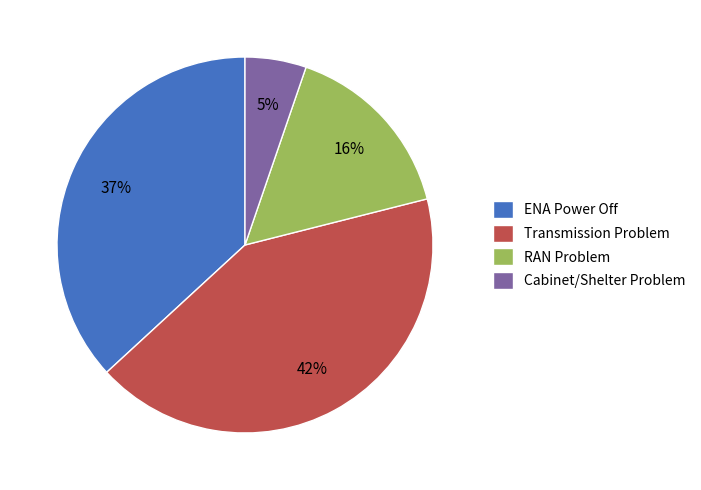

The Cabinet/Shelter Problem slice represents 16% of the pie. True or false?

False